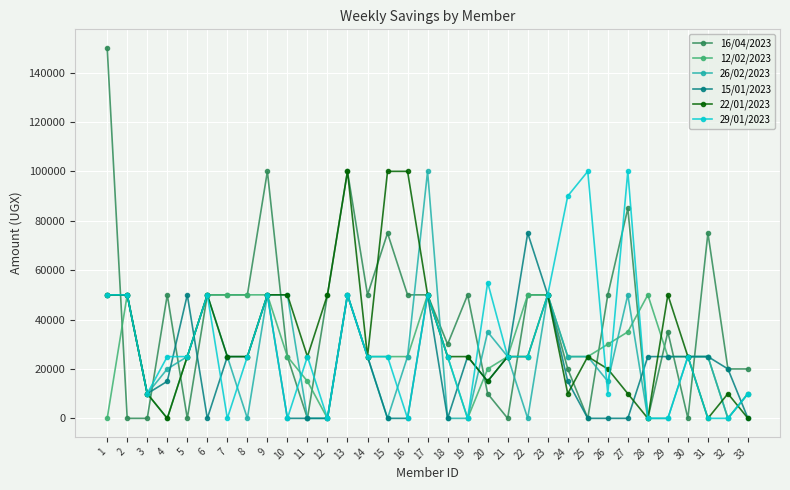

Between 18 and 20, which series saw the biggest shift?

26/02/2023